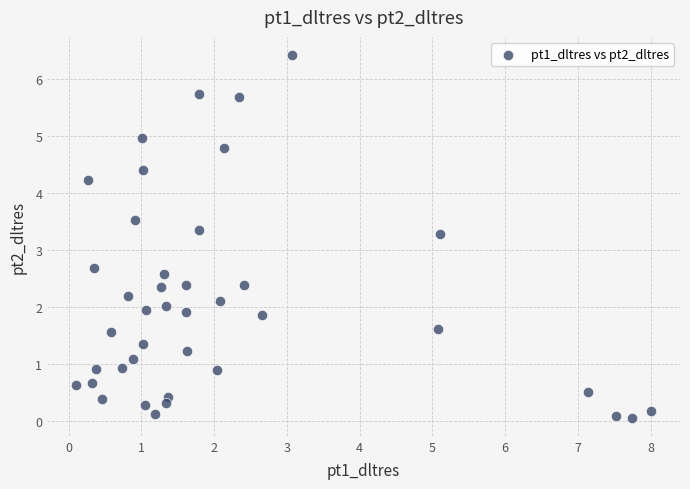

What is the range of Y values (max minus min)?

6.4